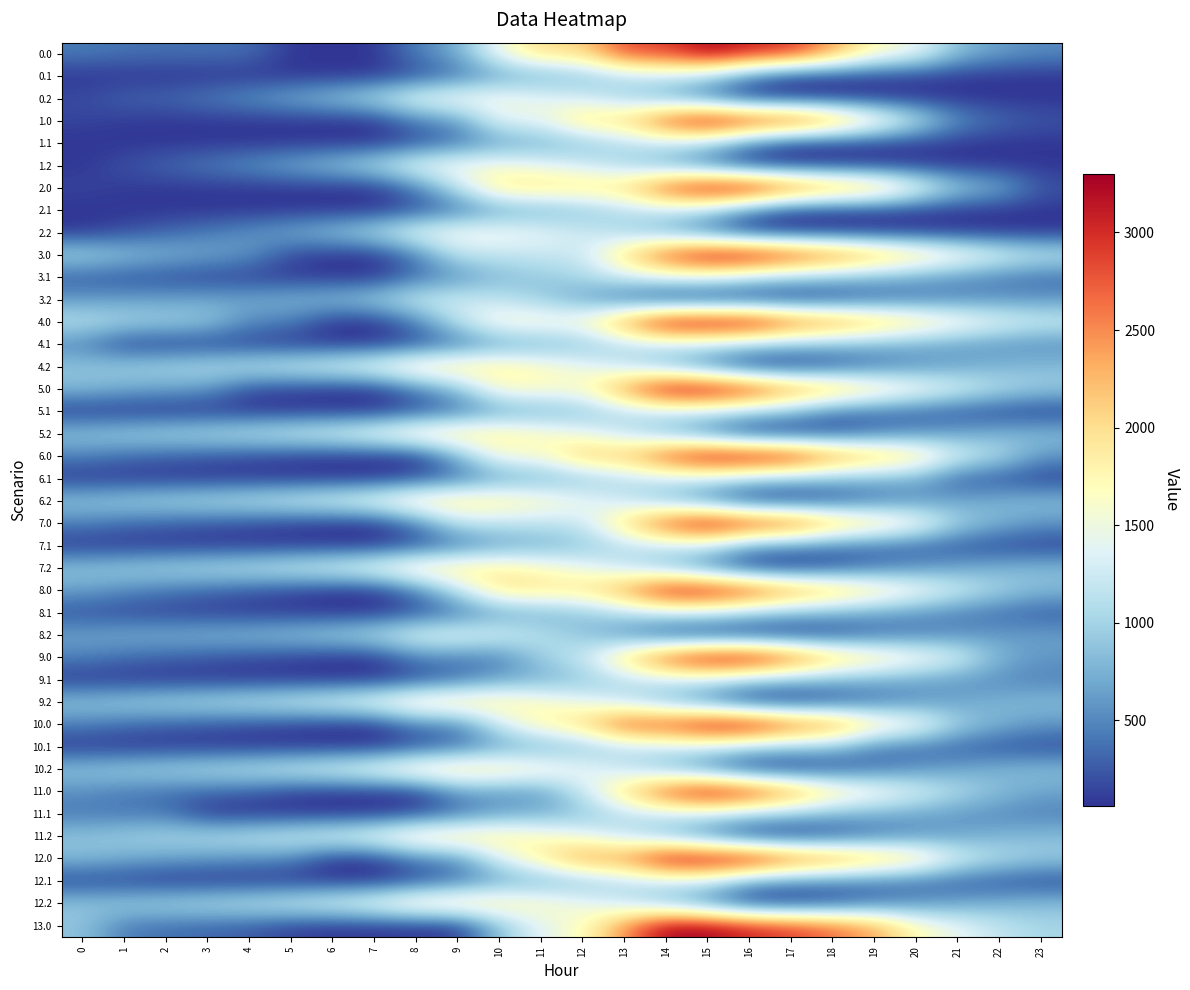

Reading right to left, what are all the values shown in this chart?

0.0: 23=518.7	22=631.2	21=825.4	20=1470.2	19=1702.4	18=2358.2	17=2950.8	16=3046.6	15=3300.0	14=2861.4	13=2861.4	12=2044.7	11=2044.7	10=1533.8	9=717.1	8=457.3	7=66.0	6=66.0	5=74.1	4=366.1	3=371.1	2=375.5	1=385.9	0=435.9
0.1: 23=66.0	22=66.0	21=86.1	20=118.8	19=133.4	18=133.6	17=139.0	16=493.8	15=1046.6	14=1221.4	13=1108.9	12=869.9	11=736.6	10=650.5	9=379.1	8=190.0	7=66.0	6=66.0	5=66.0	4=66.0	3=66.0	2=66.0	1=66.0	0=66.0
0.2: 23=66.0	22=66.0	21=66.0	20=66.0	19=66.0	18=66.0	17=66.0	16=66.0	15=395.9	14=725.0	13=1015.4	12=1258.3	11=1431.2	10=1553.0	9=1576.8	8=1466.4	7=1105.4	6=884.2	5=714.7	4=561.3	3=436.9	2=319.1	1=303.8	0=177.8
1.0: 23=230.5	22=342.9	21=537.1	20=1182.0	19=1818.2	18=2474.0	17=2950.8	16=3046.6	15=3300.0	14=2861.4	13=2044.7	12=2044.7	11=1431.4	10=1431.4	9=614.7	8=457.3	7=66.0	6=66.0	5=74.1	4=77.9	3=82.8	2=87.2	1=97.7	0=147.7
1.1: 23=66.0	22=66.0	21=86.1	20=118.8	19=133.4	18=133.6	17=139.0	16=493.8	15=1046.6	14=1221.4	13=1108.9	12=869.9	11=736.6	10=650.5	9=379.1	8=190.0	7=66.0	6=66.0	5=66.0	4=66.0	3=66.0	2=66.0	1=66.0	0=66.0
1.2: 23=66.0	22=66.0	21=66.0	20=66.0	19=66.0	18=66.0	17=66.0	16=66.0	15=395.9	14=725.0	13=1015.4	12=1258.3	11=1431.2	10=1553.0	9=1576.8	8=1466.4	7=1105.4	6=884.2	5=714.7	4=561.3	3=436.9	2=319.1	1=205.8	0=79.8
2.0: 23=230.5	22=747.0	21=941.2	20=1586.0	19=2222.2	18=2474.0	17=2800.2	16=3300.0	15=3300.0	14=2861.4	13=2044.7	12=1983.8	11=1983.8	10=1983.8	9=1167.0	8=457.3	7=66.0	6=66.0	5=74.1	4=77.9	3=82.8	2=87.2	1=97.7	0=147.7
2.1: 23=66.0	22=66.0	21=86.1	20=118.8	19=133.4	18=133.6	17=139.0	16=493.8	15=1046.6	14=1221.4	13=1108.9	12=869.9	11=736.6	10=650.5	9=379.1	8=190.0	7=66.0	6=66.0	5=66.0	4=66.0	3=66.0	2=66.0	1=66.0	0=66.0
2.2: 23=66.0	22=66.0	21=66.0	20=66.0	19=66.0	18=66.0	17=66.0	16=66.0	15=395.9	14=725.0	13=1015.4	12=1258.3	11=1431.2	10=1553.0	9=1576.8	8=1466.4	7=1105.4	6=884.2	5=714.7	4=561.3	3=436.9	2=319.1	1=205.8	0=79.8
3.0: 23=1198.2	22=1404.5	21=1692.7	20=2027.4	19=2353.5	18=2699.2	17=2981.7	16=3300.0	15=3300.0	14=2861.4	13=2044.7	12=1227.9	11=1227.9	10=1167.0	9=1167.0	8=457.3	7=66.0	6=66.0	5=168.0	4=575.9	3=674.7	2=773.1	1=877.5	0=1021.4
3.1: 23=353.7	22=447.0	21=561.0	20=687.7	19=796.3	18=890.4	17=989.8	16=1150.9	15=1393.6	14=1393.6	13=1281.1	12=1042.1	11=908.8	10=822.7	9=551.3	8=362.2	7=66.0	6=66.0	5=91.4	4=110.4	3=143.3	2=179.3	1=220.7	0=275.3
3.2: 23=581.4	22=562.0	21=503.1	20=423.2	19=316.5	18=162.0	17=66.0	16=66.0	15=66.0	14=66.0	13=332.3	12=669.1	11=935.9	10=1151.7	9=1269.4	8=1251.1	7=982.1	6=853.1	5=775.6	4=714.3	3=682.0	2=656.2	1=635.0	0=601.0
4.0: 23=1271.1	22=1435.1	21=1680.8	20=1973.1	19=2256.8	18=2560.1	17=2800.2	16=3300.0	15=3300.0	14=3300.0	13=2483.3	12=1666.5	11=1666.5	10=1666.5	9=1167.0	8=457.3	7=66.0	6=66.0	5=453.1	4=508.4	3=917.4	2=973.4	1=1035.3	0=1136.8
4.1: 23=520.9	22=571.8	21=643.4	20=727.6	19=793.7	18=845.5	17=902.4	16=1021.2	15=1221.4	14=1221.4	13=1108.9	12=869.9	11=736.6	10=650.5	9=379.1	8=190.0	7=66.0	6=66.0	5=66.0	4=120.2	3=120.2	2=120.2	1=120.2	0=485.0
4.2: 23=830.8	22=769.9	21=669.4	20=548.0	19=399.6	18=203.6	17=66.0	16=66.0	15=444.7	14=825.4	13=1167.2	12=1461.6	11=1686.0	10=1859.4	9=1934.7	8=1874.8	7=1564.2	6=1393.6	5=1274.6	4=1171.7	3=1097.8	2=1030.4	1=967.6	0=892.1
5.0: 23=943.6	22=1107.6	21=1353.3	20=1645.6	19=1929.3	18=2306.7	17=2546.7	16=3046.6	15=3300.0	14=3300.0	13=2483.2	12=1666.5	11=1666.5	10=1666.5	9=849.8	8=457.3	7=66.0	6=66.0	5=125.6	4=180.9	3=589.9	2=645.8	1=707.8	0=809.3
5.1: 23=114.1	22=165.0	21=236.6	20=320.8	19=387.0	18=438.7	17=848.2	16=1021.2	15=1221.4	14=1221.4	13=1108.9	12=869.9	11=736.6	10=650.5	9=379.1	8=190.0	7=66.0	6=66.0	5=66.0	4=66.0	3=66.0	2=66.0	1=66.0	0=78.2
5.2: 23=830.8	22=769.9	21=669.4	20=548.0	19=399.6	18=203.6	17=66.0	16=66.0	15=447.4	14=828.1	13=1169.9	12=1464.3	11=1688.7	10=1862.1	9=1934.7	8=1874.8	7=1564.2	6=1393.6	5=1274.6	4=1171.7	3=1097.8	2=1030.4	1=967.6	0=892.1
6.0: 23=591.1	22=1082.6	21=1328.3	20=1973.1	19=2256.8	18=2560.1	17=3152.7	16=3300.0	15=3300.0	14=2861.4	13=2205.7	12=2205.7	11=1592.5	10=1592.5	9=775.7	8=66.0	7=66.0	6=66.0	5=125.6	4=180.9	3=237.4	2=293.3	1=355.3	0=456.7
6.1: 23=114.1	22=219.3	21=290.8	20=727.6	19=793.7	18=845.5	17=902.4	16=1021.2	15=1221.4	14=1221.4	13=1108.9	12=869.9	11=736.6	10=650.5	9=379.1	8=190.0	7=66.0	6=66.0	5=66.0	4=66.0	3=66.0	2=66.0	1=66.0	0=78.2
6.2: 23=830.8	22=769.9	21=669.4	20=548.0	19=399.6	18=203.6	17=66.0	16=79.5	15=460.9	14=841.6	13=1183.4	12=1477.8	11=1702.3	10=1859.4	9=1934.7	8=1874.8	7=1564.2	6=1393.6	5=1274.6	4=1171.7	3=1097.8	2=1030.4	1=967.6	0=892.1
7.0: 23=591.1	22=755.0	21=1000.8	20=1645.6	19=2003.4	18=2306.7	17=2899.3	16=3046.6	15=3300.0	14=2861.4	13=2044.7	12=1227.9	11=1167.0	10=1167.0	9=1167.0	8=457.3	7=66.0	6=66.0	5=125.6	4=180.9	3=237.4	2=293.3	1=355.3	0=456.7
7.1: 23=114.1	22=165.0	21=236.6	20=320.8	19=387.0	18=438.7	17=549.9	16=668.6	15=1221.4	14=1221.4	13=1108.9	12=869.9	11=736.6	10=650.5	9=379.1	8=190.0	7=66.0	6=66.0	5=66.0	4=66.0	3=66.0	2=66.0	1=66.0	0=78.2
7.2: 23=830.8	22=769.9	21=669.4	20=548.0	19=399.6	18=203.6	17=66.0	16=79.5	15=460.9	14=841.6	13=1183.4	12=1477.8	11=1686.0	10=1859.4	9=1934.7	8=1874.8	7=1564.2	6=1393.6	5=1274.6	4=1171.7	3=1097.8	2=1030.4	1=967.6	0=892.1
8.0: 23=808.4	22=1003.7	21=1280.8	20=1604.4	19=1919.4	18=2253.9	17=2525.3	16=2954.6	15=3208.0	14=3208.0	13=2414.0	12=1959.2	11=1959.2	10=1959.2	9=1165.2	8=455.5	7=64.2	6=64.2	5=155.1	4=241.7	3=329.5	2=416.7	1=510.0	0=642.8
8.1: 23=274.1	22=356.3	21=459.2	20=574.7	19=672.2	18=755.2	17=843.5	16=993.5	15=1225.1	14=1225.1	13=1112.6	12=873.6	11=740.3	10=654.2	9=382.8	8=193.6	7=64.2	6=64.2	5=78.5	4=86.3	3=108.1	2=133.1	1=163.3	0=206.8
8.2: 23=644.9	22=614.6	21=544.8	20=454.1	19=336.4	18=171.1	17=64.2	16=64.2	15=64.2	14=175.9	13=549.1	12=874.8	11=1130.5	10=1335.2	9=1441.8	8=1412.6	7=1132.7	6=992.8	5=904.5	4=832.2	3=789.0	2=752.4	1=720.3	0=675.4
9.0: 23=591.1	22=755.0	21=1353.3	20=1645.6	19=1929.3	18=2232.5	17=2825.1	16=3300.0	15=3300.0	14=2861.4	13=2044.7	12=1227.9	11=968.2	10=457.3	9=457.3	8=457.3	7=66.0	6=66.0	5=125.6	4=180.9	3=237.4	2=293.3	1=355.3	0=456.7
9.1: 23=466.7	22=517.6	21=589.1	20=673.4	19=739.5	18=791.3	17=848.2	16=966.9	15=1221.4	14=1221.4	13=1108.9	12=869.9	11=736.6	10=650.5	9=379.1	8=190.0	7=66.0	6=66.0	5=66.0	4=66.0	3=66.0	2=66.0	1=66.0	0=78.2
9.2: 23=830.8	22=769.9	21=669.4	20=548.0	19=399.6	18=203.6	17=66.0	16=79.5	15=460.9	14=841.6	13=1167.2	12=1461.6	11=1686.0	10=1859.4	9=1934.7	8=1874.8	7=1564.2	6=1393.6	5=1274.6	4=1171.7	3=1097.8	2=1030.4	1=967.6	0=892.1
10.0: 23=584.0	22=747.0	21=991.7	20=1636.5	19=1919.2	18=2575.0	17=2814.0	16=3300.0	15=3300.0	14=2861.4	13=2861.4	12=2044.7	11=1784.0	10=1273.2	9=456.4	8=457.3	7=66.0	6=66.0	5=124.6	4=178.9	3=234.3	2=289.3	1=350.2	0=450.7
10.1: 23=175.4	22=225.3	21=295.9	20=379.1	19=444.3	18=848.5	17=904.4	16=1022.2	15=1221.4	14=1221.4	13=1108.9	12=869.9	11=736.6	10=650.5	9=379.1	8=190.0	7=66.0	6=66.0	5=66.0	4=66.0	3=66.0	2=66.0	1=66.0	0=77.2
10.2: 23=836.8	22=774.9	21=673.3	20=550.9	19=401.6	18=204.6	17=66.0	16=78.5	15=458.9	14=838.5	13=1179.4	12=1472.8	11=1696.2	10=1868.6	9=1942.8	8=1882.0	7=1570.4	6=1398.8	5=1278.7	4=1174.8	3=1100.0	2=1031.6	1=967.8	0=891.3
11.0: 23=670.3	22=833.2	21=1077.9	20=1369.2	19=1651.9	18=1954.1	17=2546.7	16=3046.6	15=3300.0	14=2861.4	13=2044.7	12=1227.9	11=614.7	10=614.7	9=614.7	8=66.0	7=66.0	6=66.0	5=124.6	4=265.1	3=320.6	2=375.5	1=436.4	0=536.9
11.1: 23=458.3	22=508.1	21=578.7	20=661.9	19=727.1	18=777.8	17=904.4	16=1022.2	15=1221.4	14=1221.4	13=1108.9	12=869.9	11=736.6	10=650.5	9=379.1	8=190.0	7=66.0	6=66.0	5=66.0	4=66.0	3=66.0	2=412.1	1=412.1	0=423.3
11.2: 23=836.8	22=774.9	21=673.3	20=550.9	19=401.6	18=204.6	17=66.0	16=78.5	15=458.9	14=838.5	13=1179.4	12=1472.8	11=1696.2	10=1868.6	9=1942.8	8=1882.0	7=1570.4	6=1398.8	5=1278.7	4=1174.8	3=1100.0	2=1031.6	1=967.8	0=891.3
12.0: 23=937.5	22=1100.5	21=1345.2	20=1990.0	19=2272.7	18=2575.0	17=2814.0	16=3300.0	15=3300.0	14=3300.0	13=2483.3	12=2483.3	11=1870.0	10=1359.2	9=542.4	8=457.3	7=66.0	6=66.0	5=478.1	4=532.4	3=587.9	2=642.8	1=703.7	0=804.2
12.1: 23=175.4	22=225.3	21=295.9	20=379.1	19=444.3	18=495.0	17=550.9	16=668.6	15=1221.4	14=1221.4	13=1108.9	12=869.9	11=736.6	10=650.5	9=379.1	8=190.0	7=66.0	6=66.0	5=66.0	4=66.0	3=66.0	2=66.0	1=129.3	0=140.5
12.2: 23=829.1	22=767.2	21=665.6	20=543.2	19=393.9	18=196.9	17=66.0	16=78.5	15=458.9	14=838.5	13=1179.4	12=1472.8	11=1696.2	10=1868.6	9=1942.8	8=1882.0	7=1570.4	6=1398.8	5=1278.7	4=1174.8	3=1100.0	2=1031.6	1=967.8	0=891.3
13.0: 23=1017.7	22=1181.7	21=1427.4	20=1719.7	19=2355.9	18=2659.2	17=2899.3	16=3046.6	15=3300.0	14=3300.0	13=2483.3	12=1666.5	11=1393.6	10=882.8	9=66.0	8=66.0	7=66.0	6=66.0	5=125.6	4=255.0	3=311.5	2=367.4	1=429.4	0=883.4